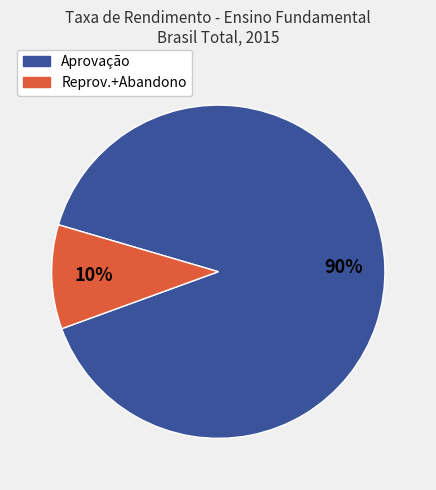

Is there a majority slice in this chart?

Yes